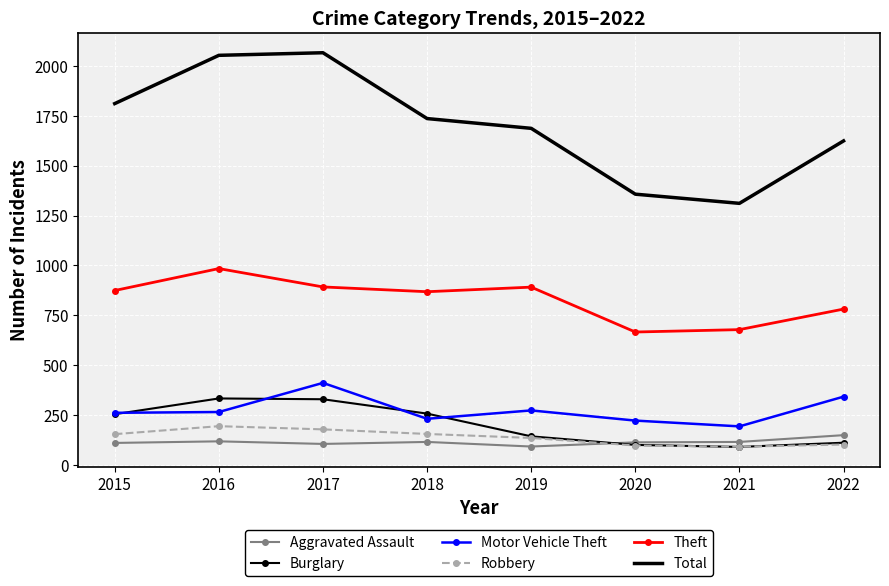

The value of Aggravated Assault at 2022 is 266. True or false?

False